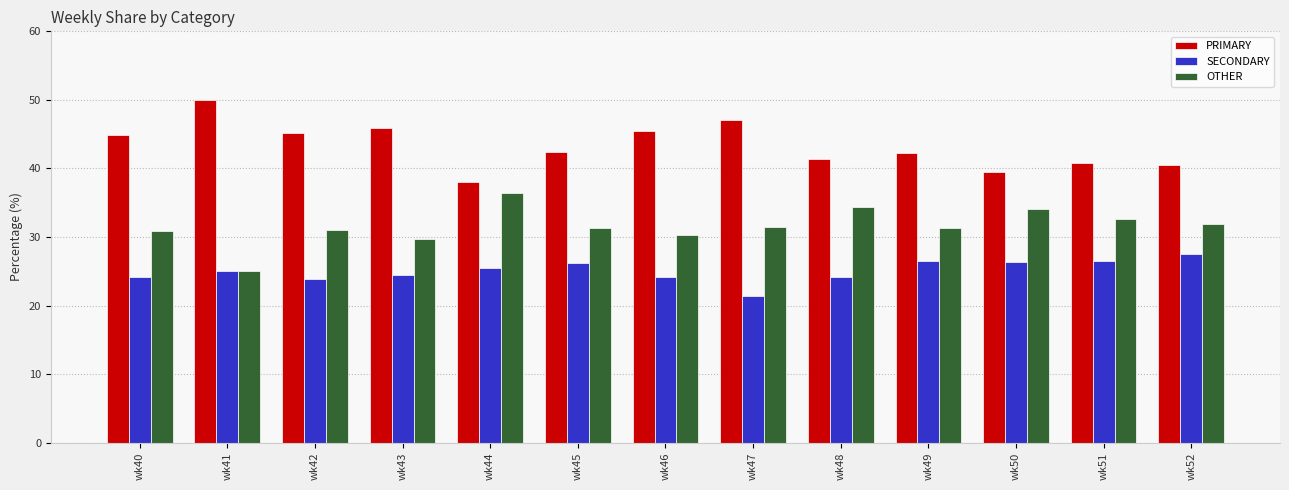

How many series are shown in this chart?

3